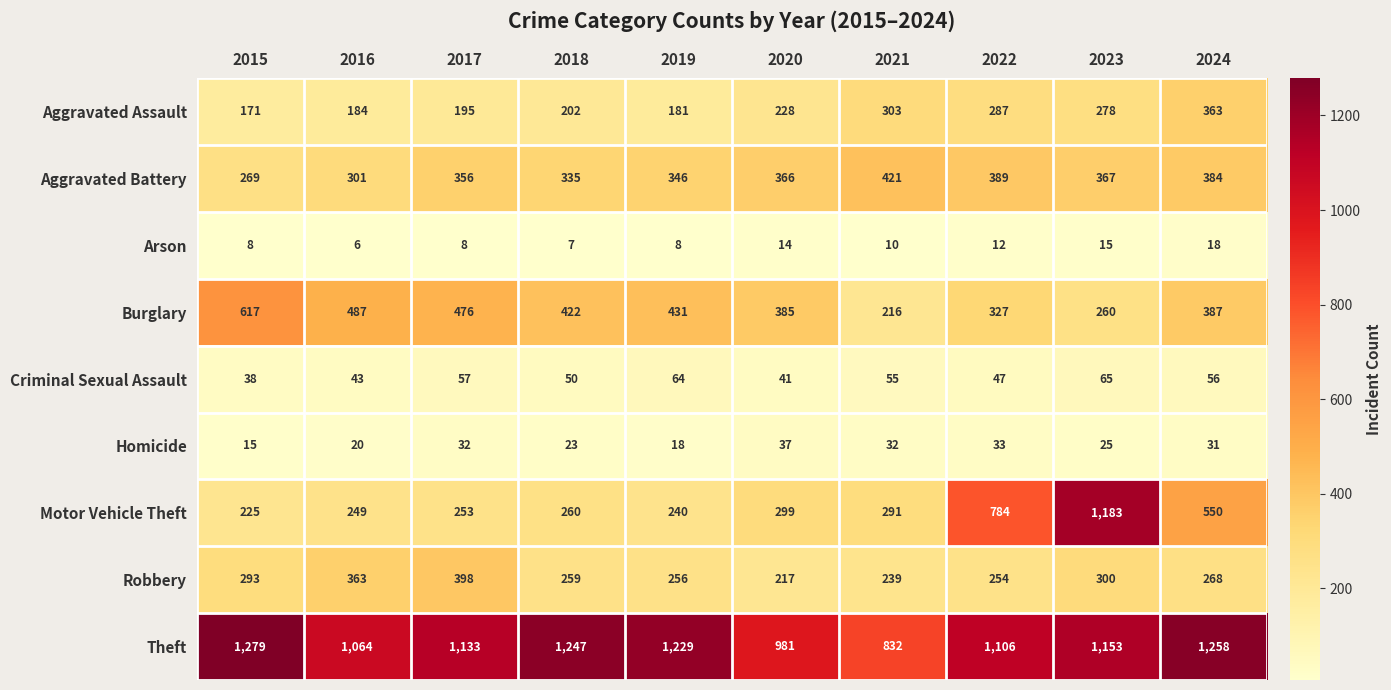

Where does the Robbery series first go above 268?

2015